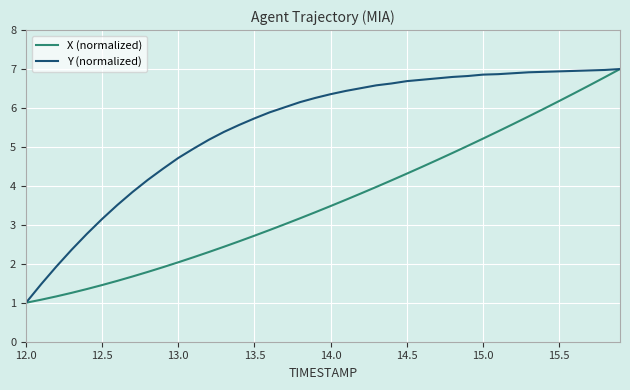

What is the maximum value for Y (normalized)?

7.0